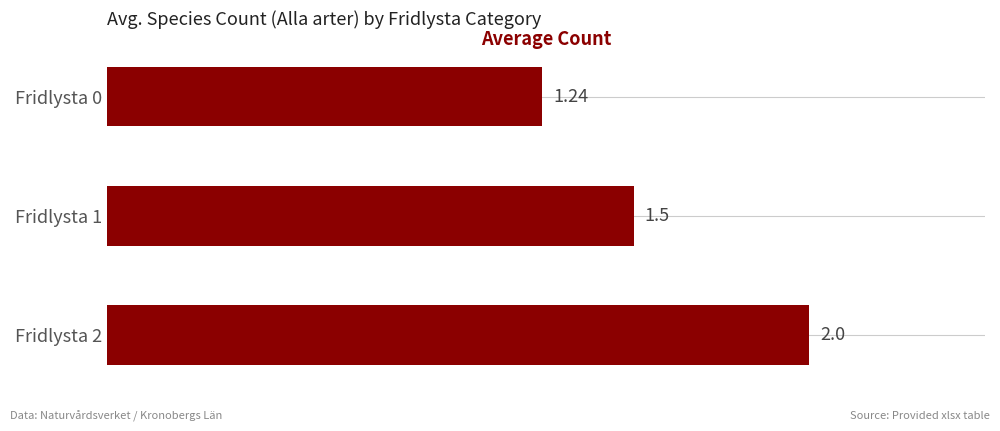

List the labels in order of value, largest first.

Fridlysta 2, Fridlysta 1, Fridlysta 0